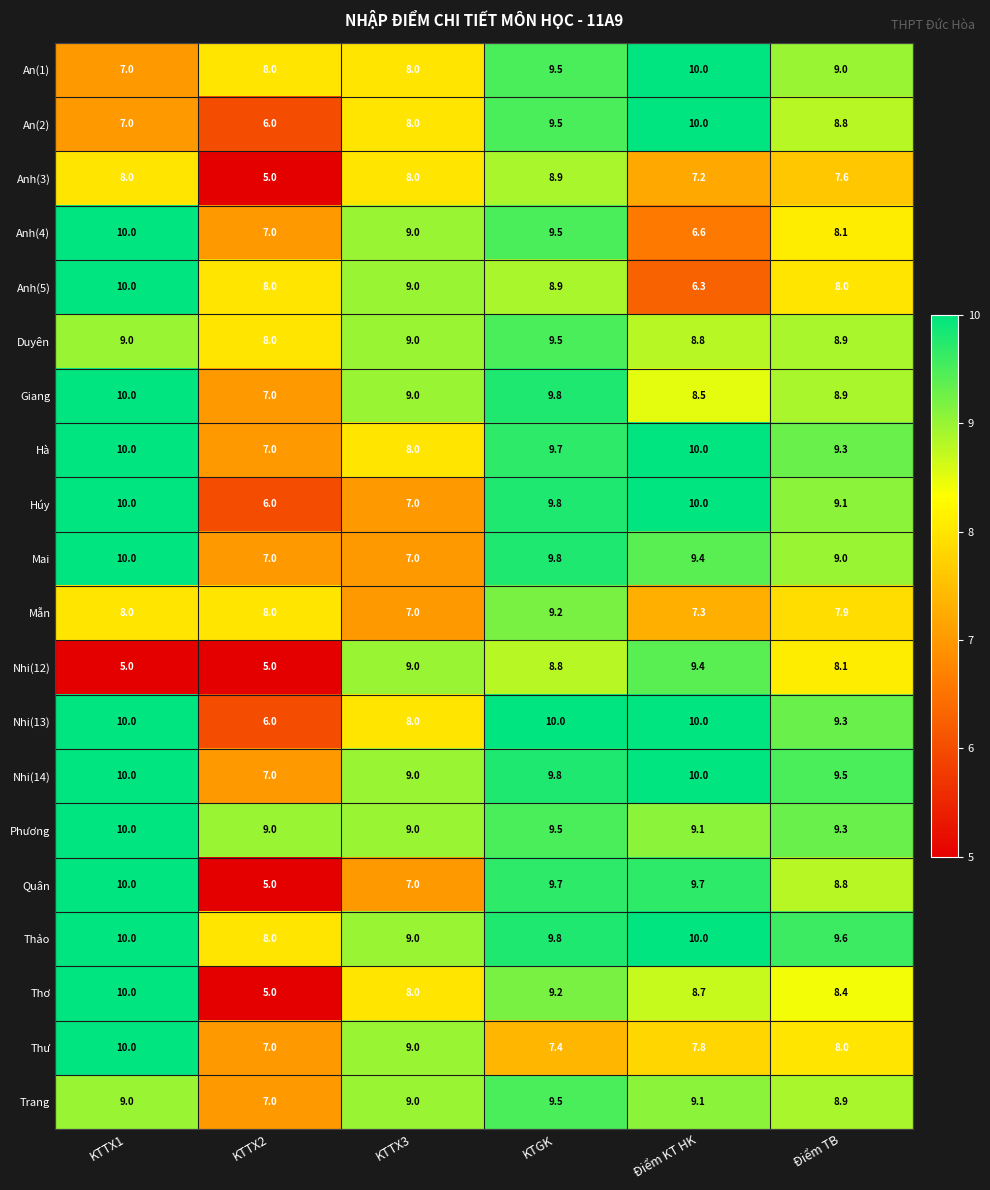

At which category is the sum across all series the highest?

KTGK